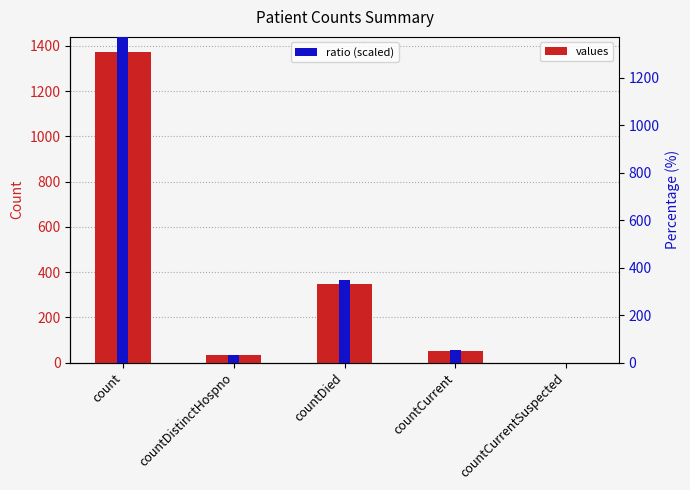

What is the difference between the maximum and minimum values in the ratio (scaled) series?

1371